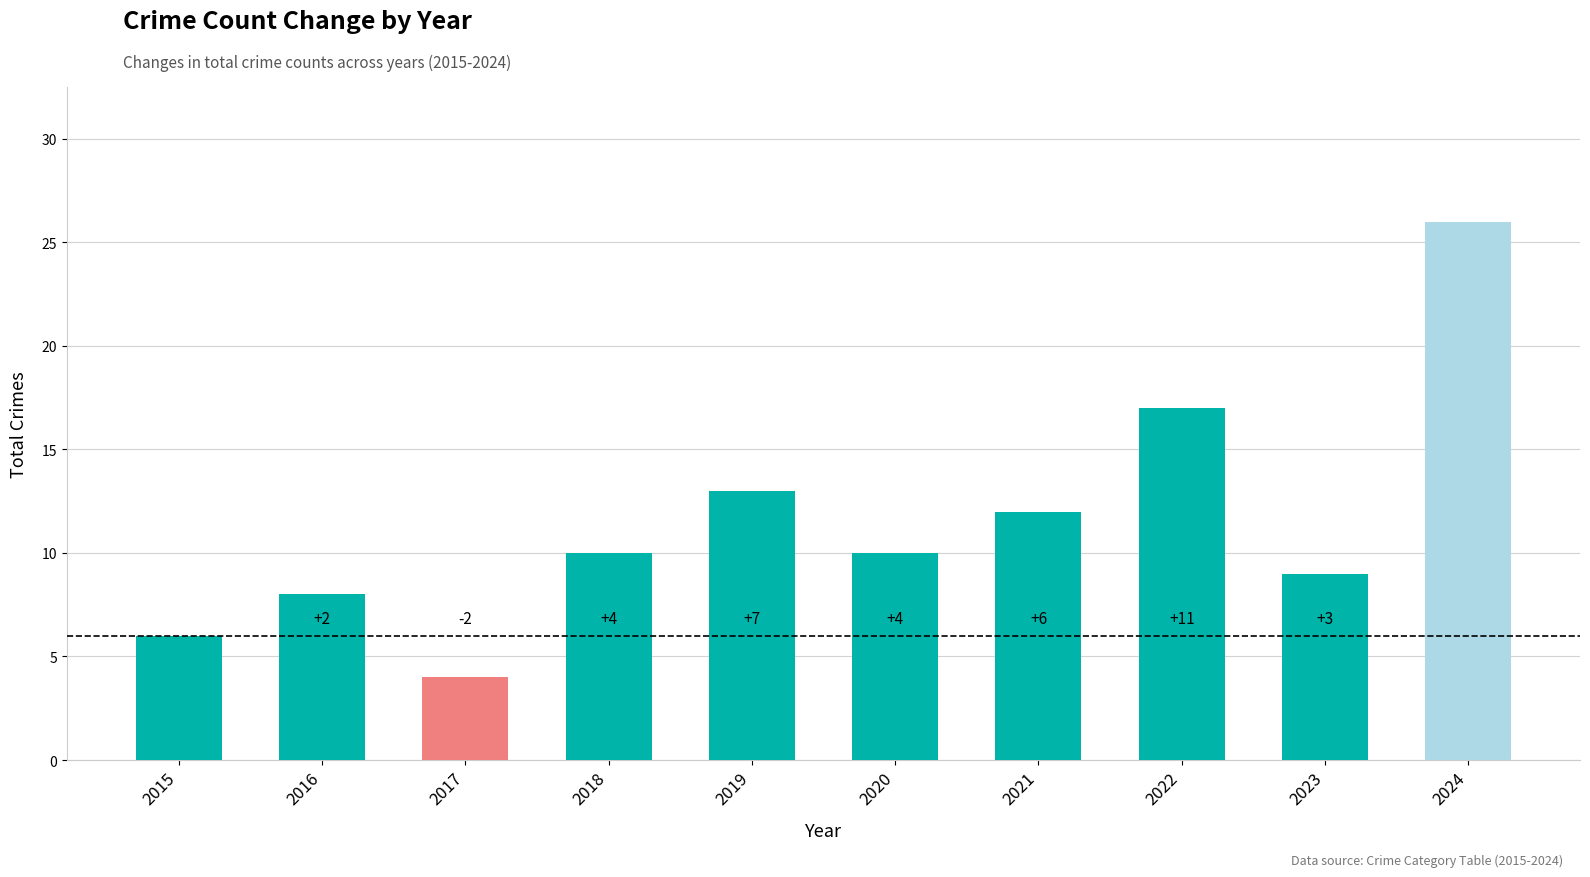

The value at 2020 is 10. True or false?

True